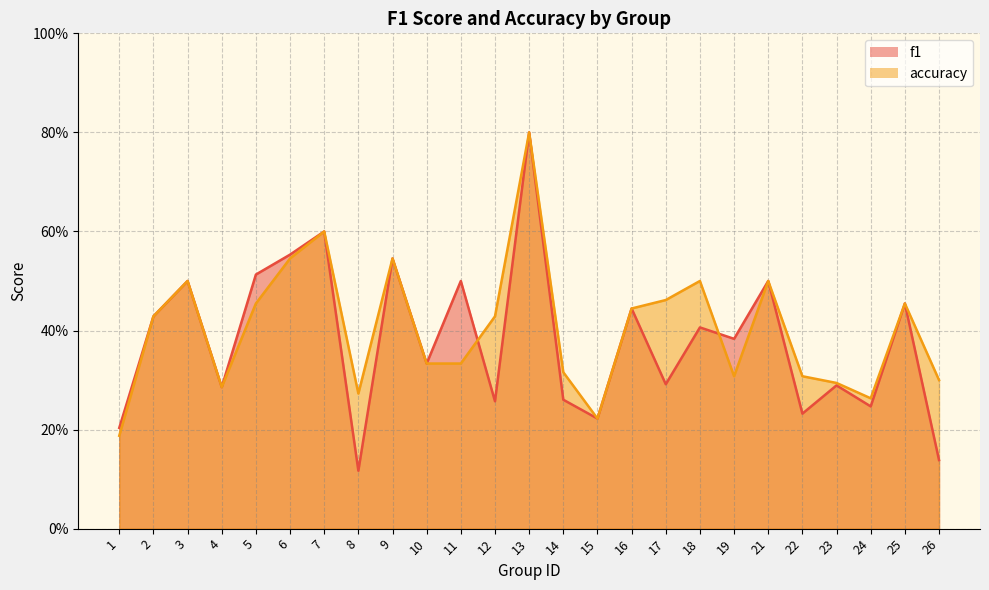

The value of f1 at 22 is 0.3. True or false?

False